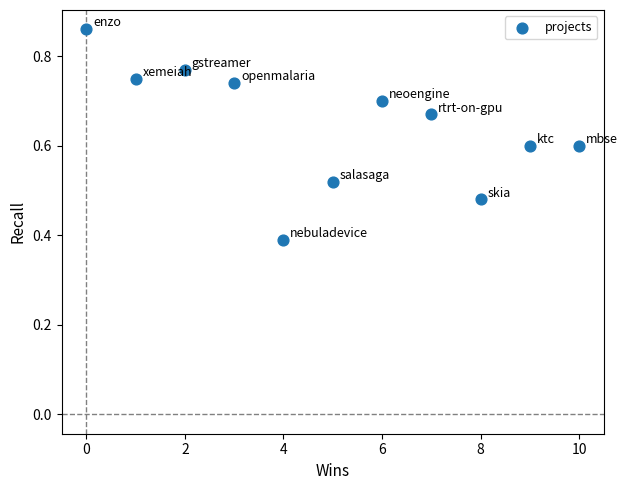

What is the average Y value?

0.6